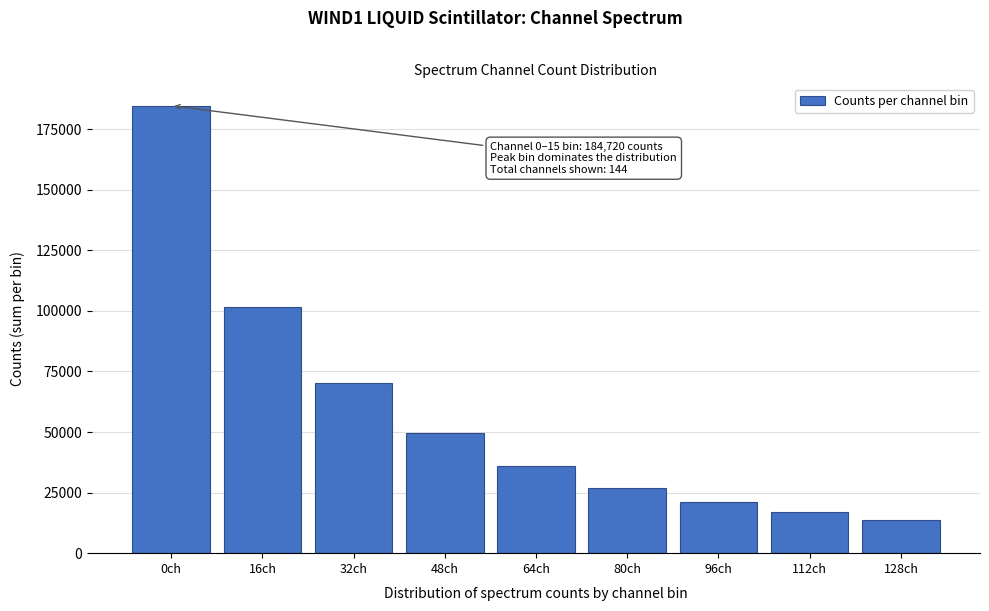

Reading left to right, transcribe all the data shown in this chart.

184720	101507	70226	49766	36083	27050	20978	16890	13694